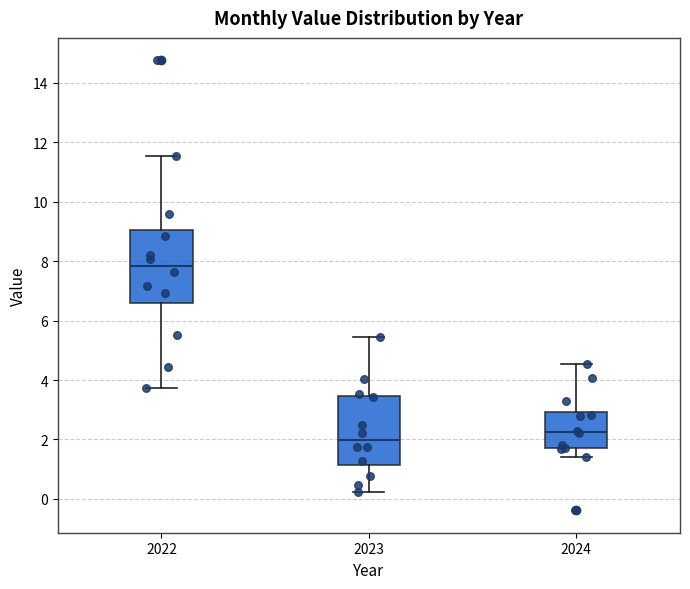

Reading left to right, transcribe this box plot: for each box, give where its median line is, the range the box spans, and where its two whiskers end, as read against the y-axis. The values are not printed on the chart, so give them approximately, as read against the axis.

2022: median 7.8, box 6.6 to 9.0, whiskers 3.8 to 11.6
2023: median 2.0, box 1.2 to 3.4, whiskers 0.2 to 5.4
2024: median 2.2, box 1.8 to 3.0, whiskers 1.4 to 4.6